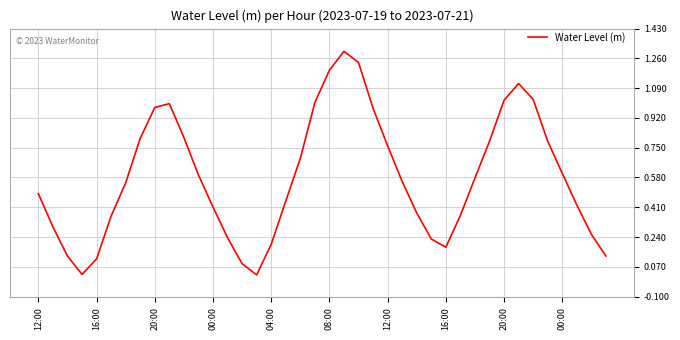

What is the difference between the maximum and minimum values?

1.3